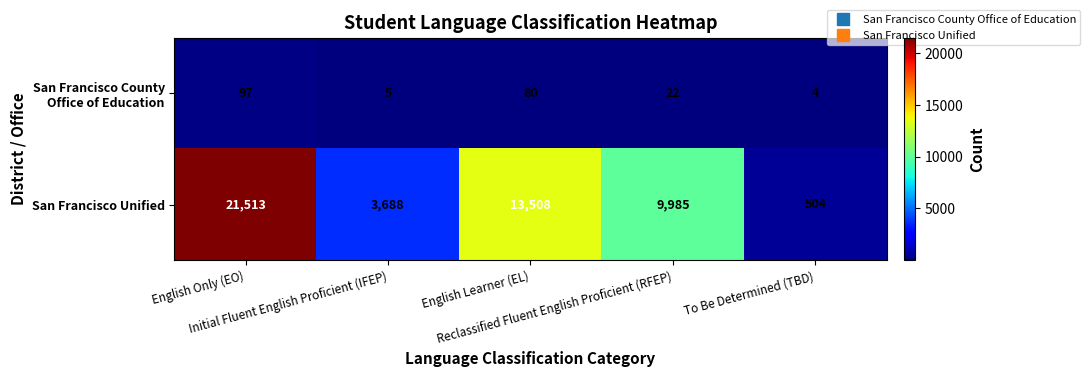

What is the difference between the second highest and minimum values in the San Francisco Unified series?

13004